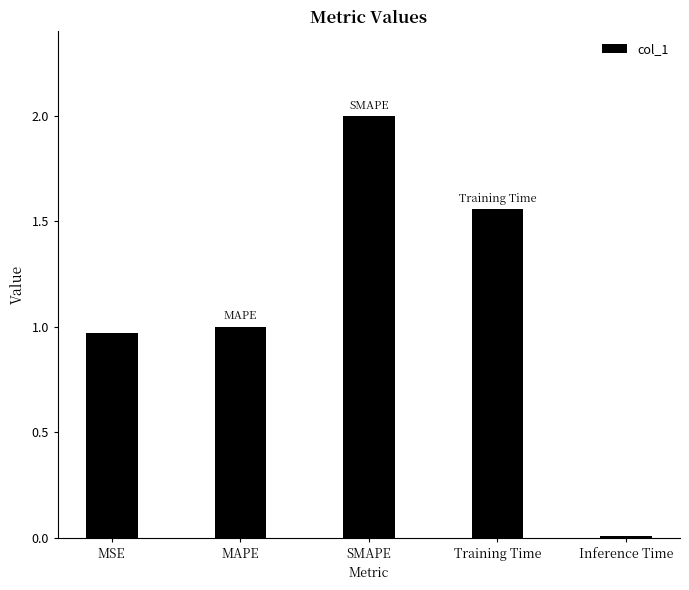

Which has a higher value, Inference Time or SMAPE?

SMAPE